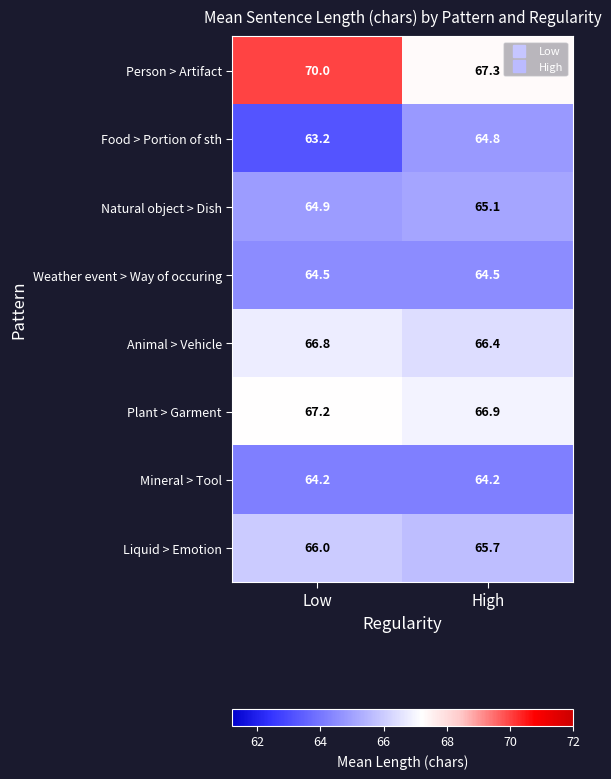

What is the smallest value displayed?

63.2